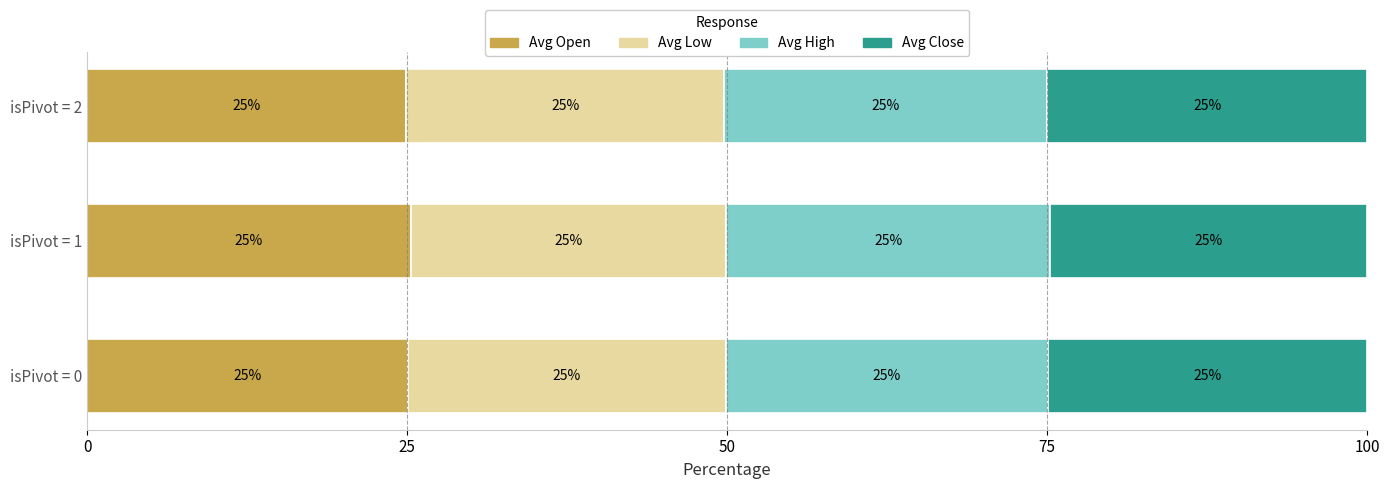

What is the total value across all series at isPivot = 0?

100.0